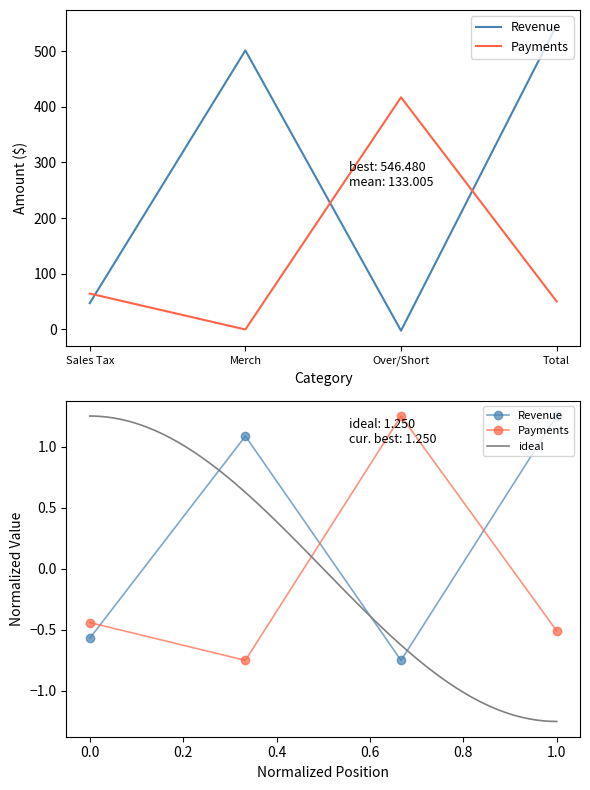

The Payments series shows 64.5 at Sales Tax. True or false?

True